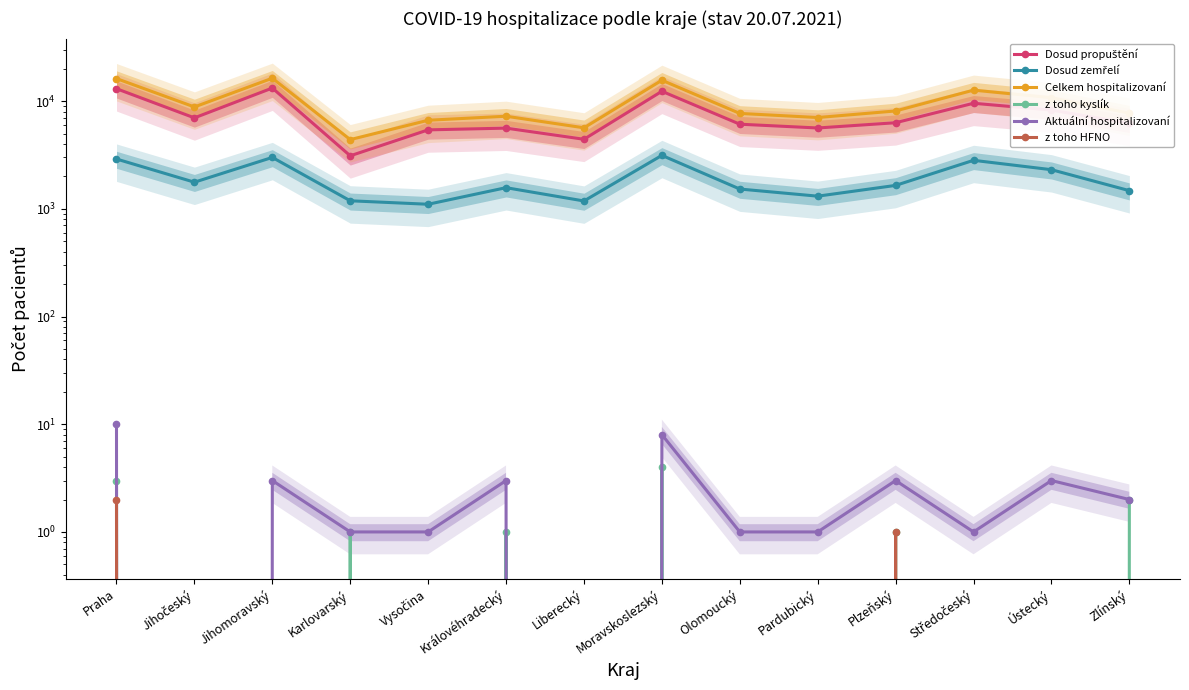

What is the maximum value for Dosud zemřelí?

3133